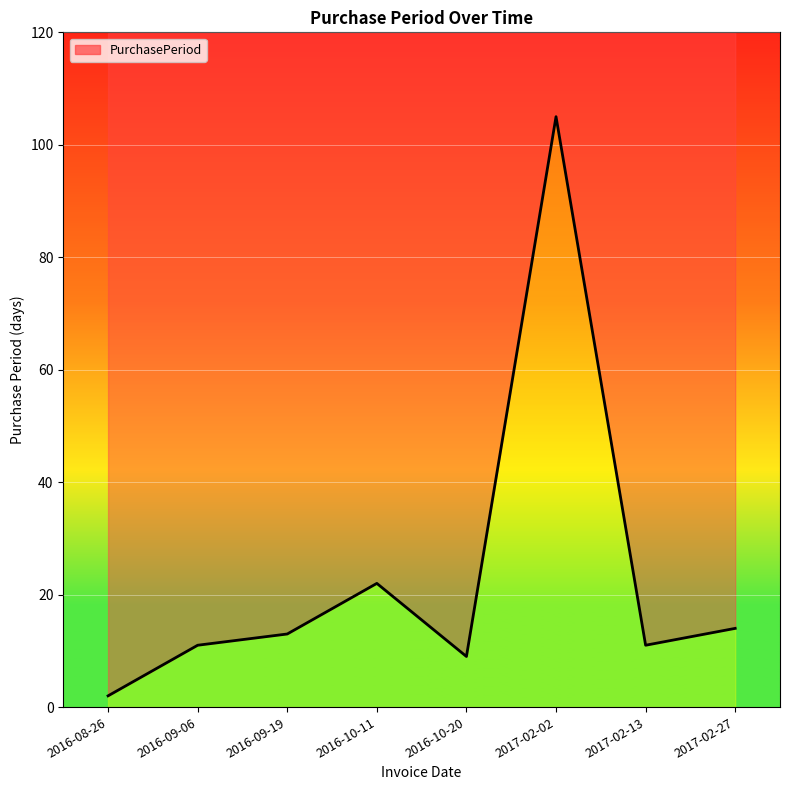

List the labels in order of value, smallest first.

2016-08-26, 2016-10-20, 2016-09-06, 2017-02-13, 2016-09-19, 2017-02-27, 2016-10-11, 2017-02-02